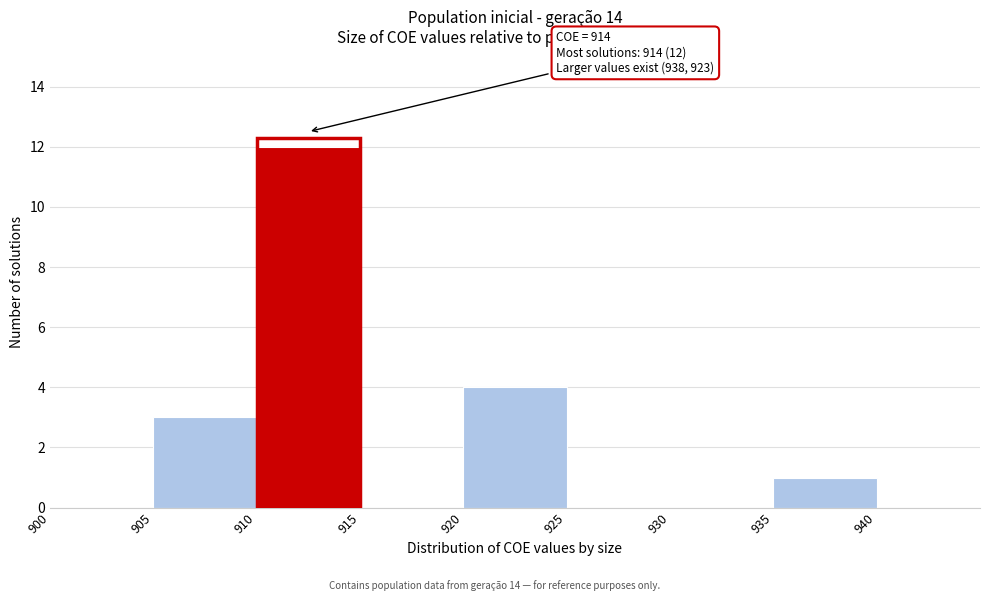

Which range on the x-axis has the tallest bar?

910 to 915